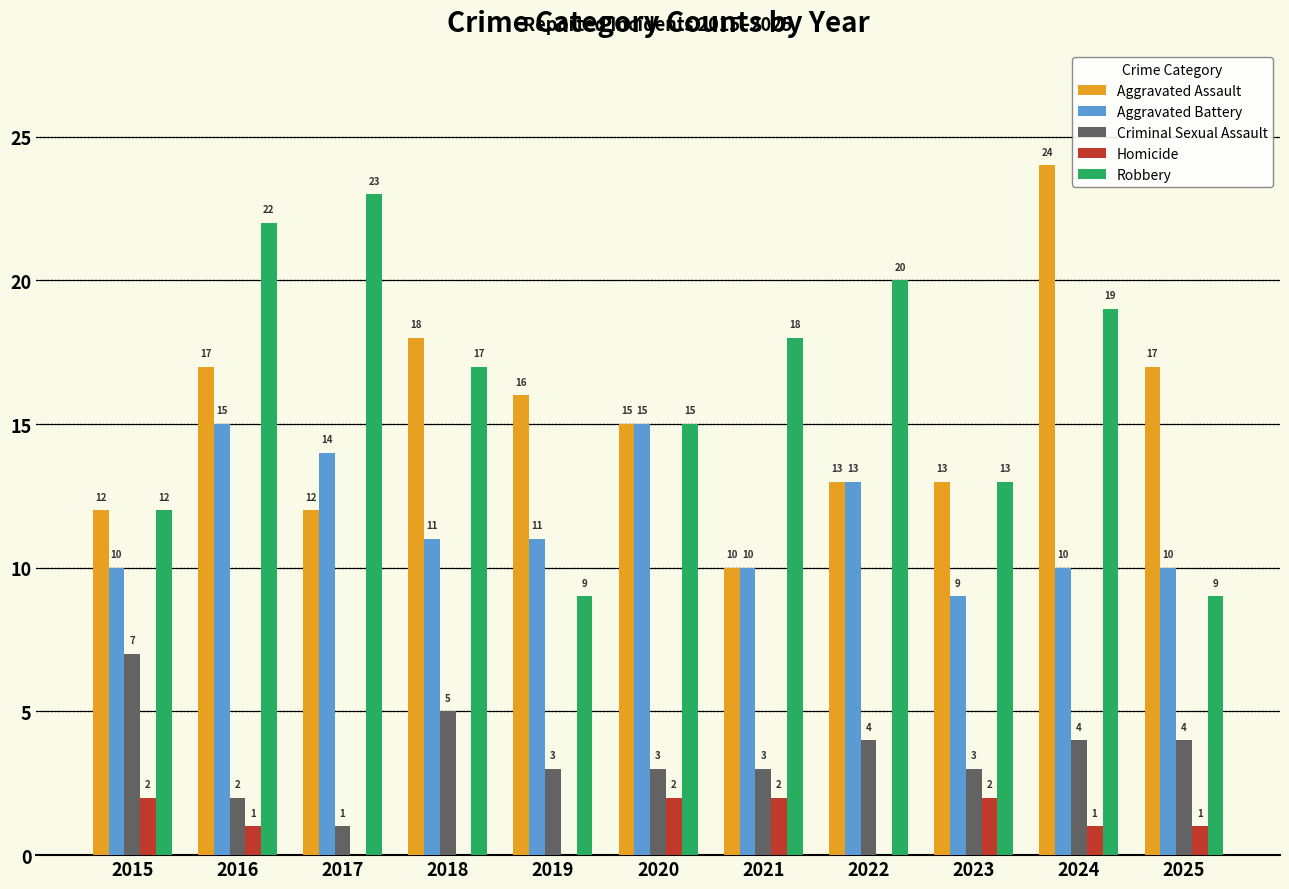

What is the greatest value displayed?

24